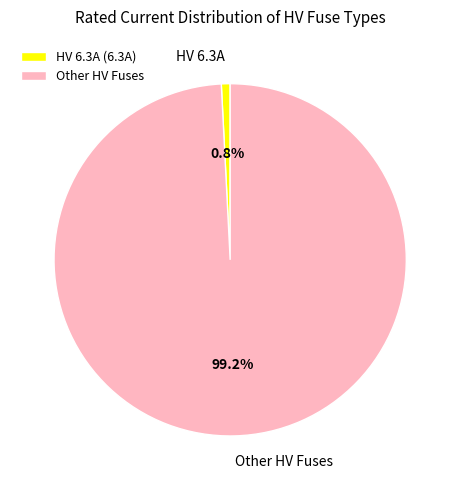

Which has a higher value, HV 6.3A or Other HV Fuses?

Other HV Fuses